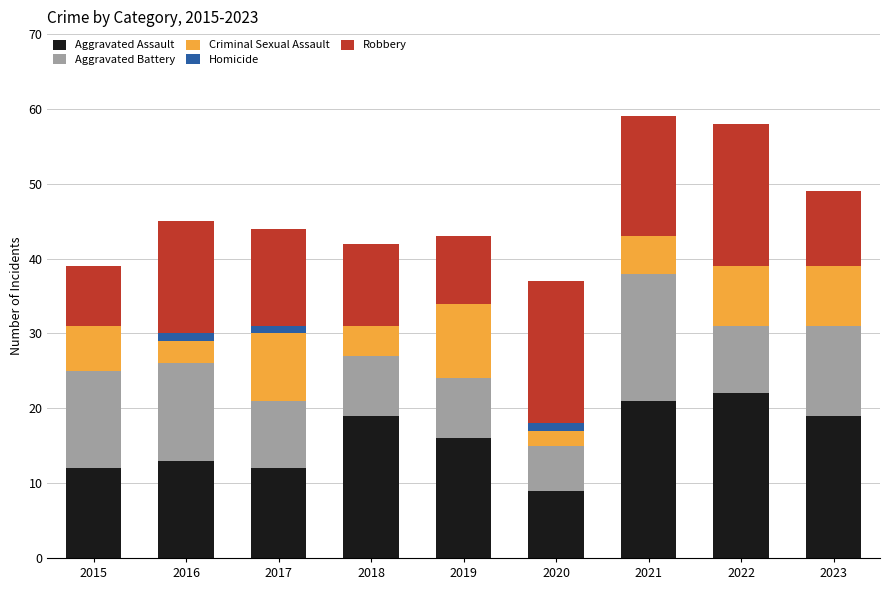

What is the average value of the Aggravated Assault series?

16